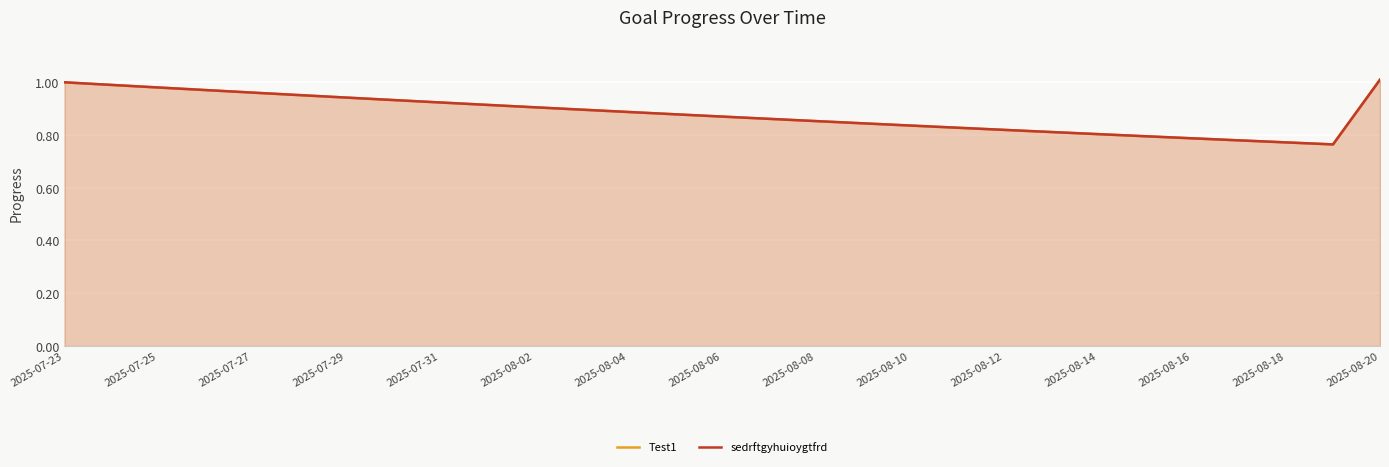

True or false: Test1 and sedrftgyhuioygtfrd intersect in this chart.

False